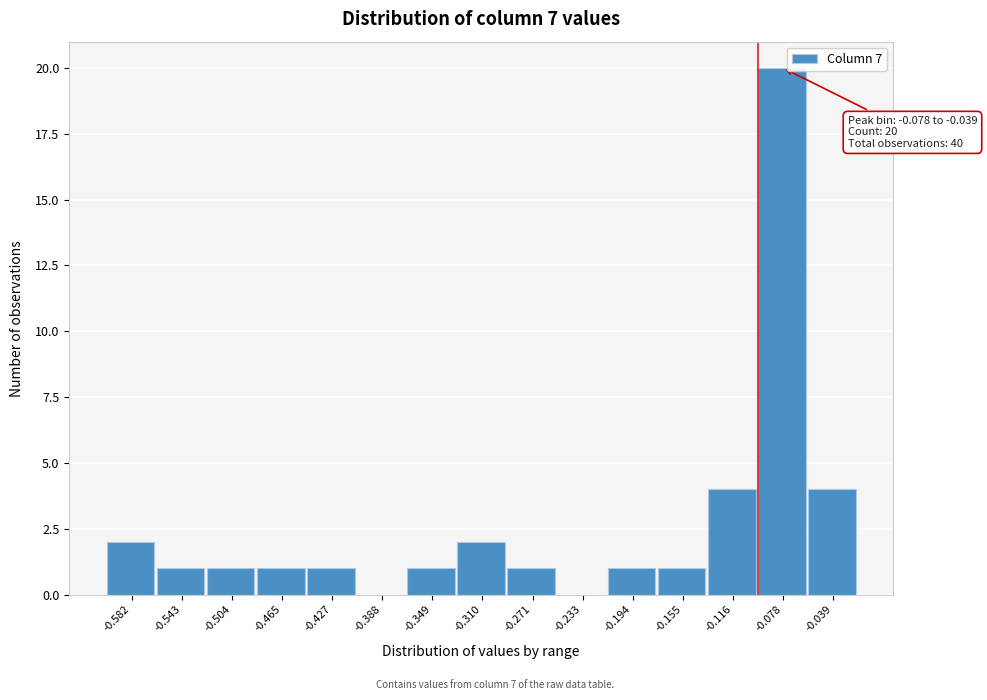

Reading left to right, extract all data points from this chart.

-0.582=2	-0.543=1	-0.504=1	-0.465=1	-0.427=1	-0.388=0	-0.349=1	-0.310=2	-0.271=1	-0.233=0	-0.194=1	-0.155=1	-0.116=4	-0.078=20	-0.039=4